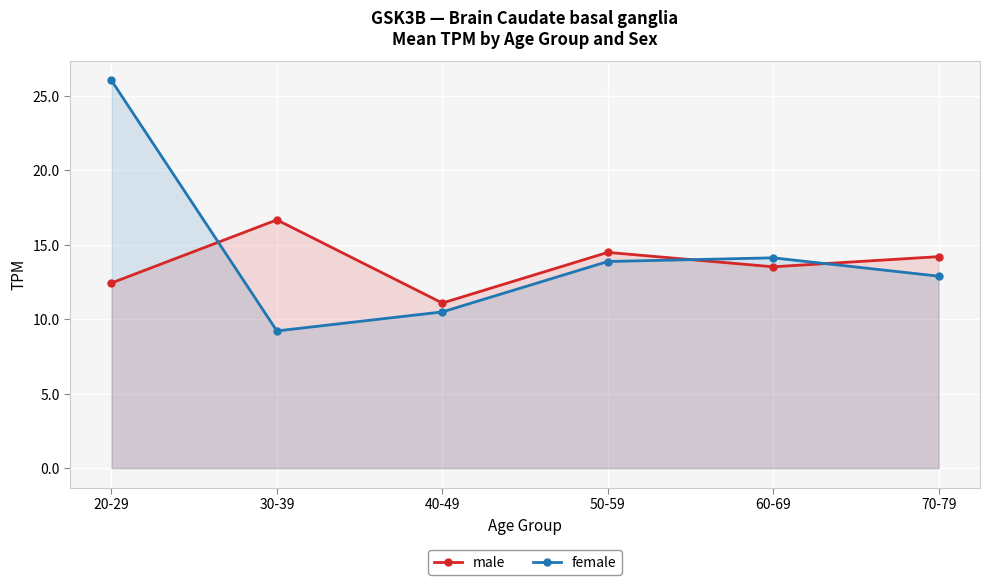

How many lines are shown in the chart?

2